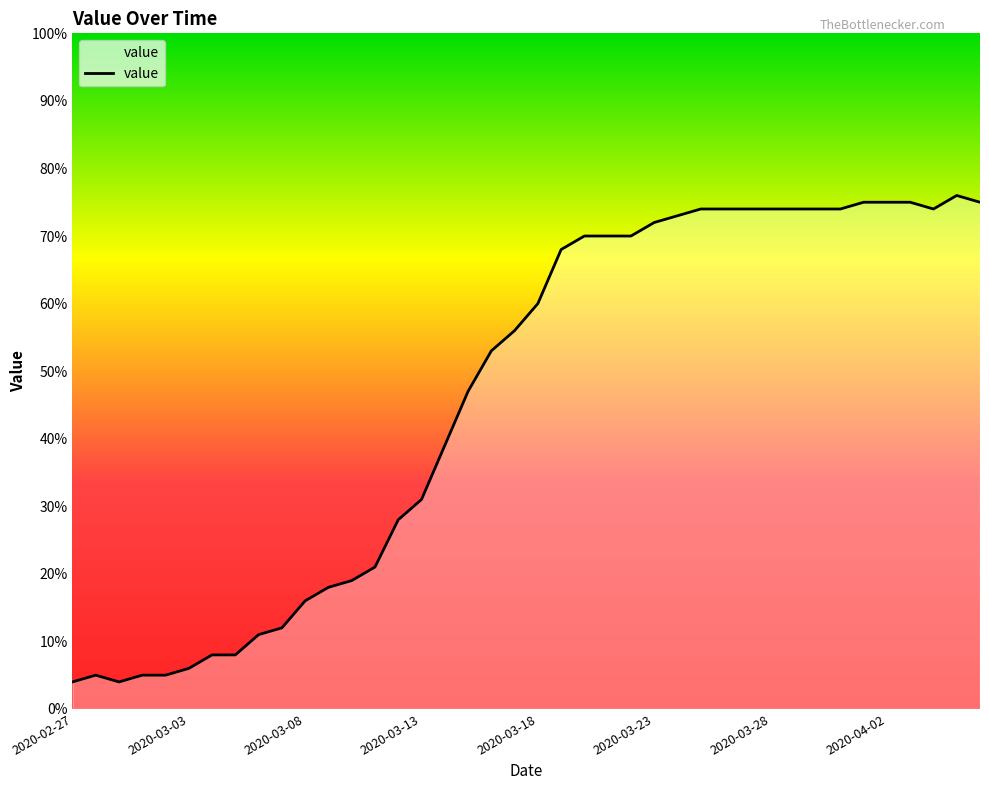

Reading left to right, what are all the values shown in this chart?

4	5	4	5	5	6	8	8	11	12	16	18	19	21	28	31	39	47	53	56	60	68	70	70	70	72	73	74	74	74	74	74	74	74	75	75	75	74	76	75